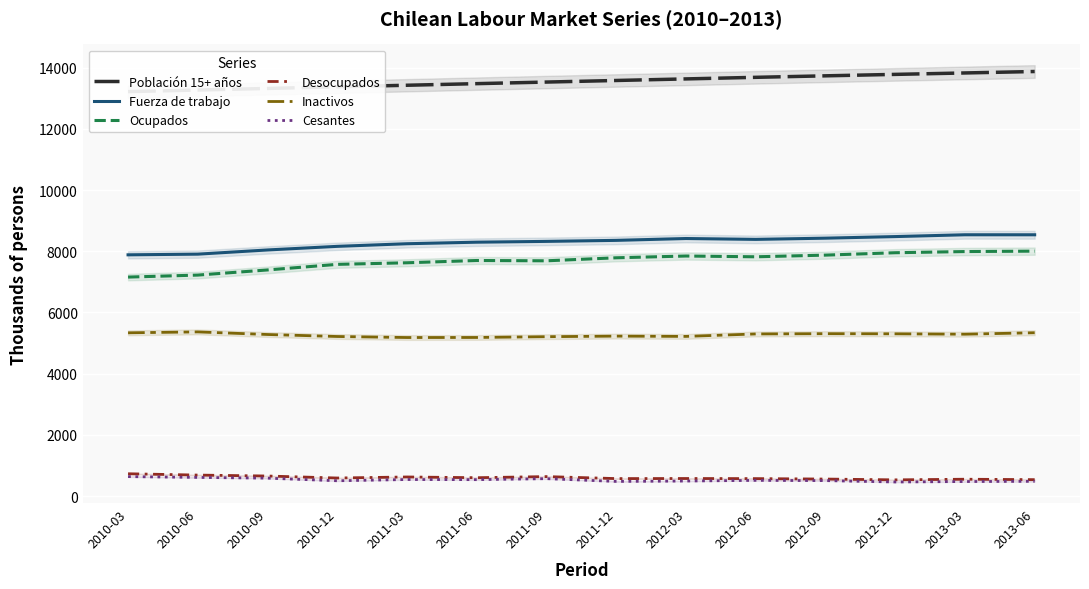

What is the difference between the maximum and minimum values in the Ocupados series?

848.0